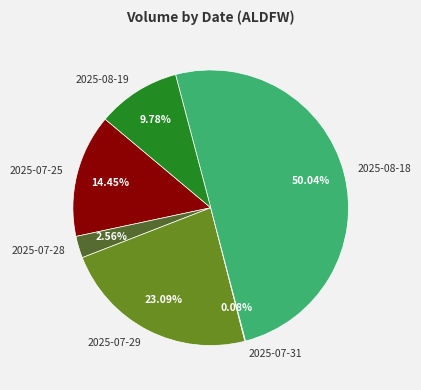

Which slice represents more than half of the pie?

2025-08-18